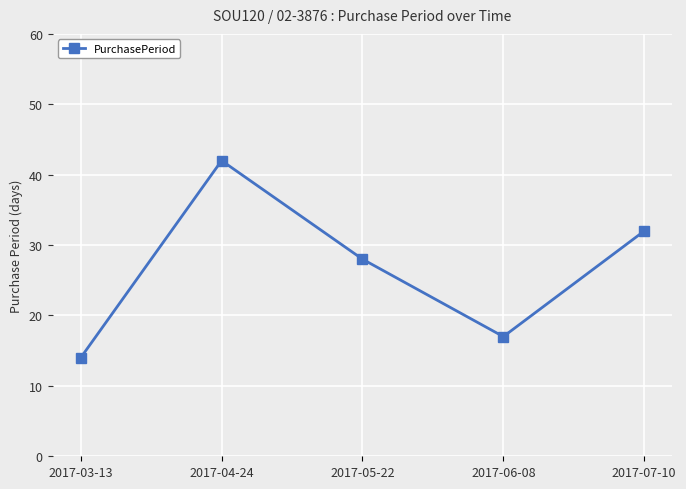

Count the number of categories in the chart.

5